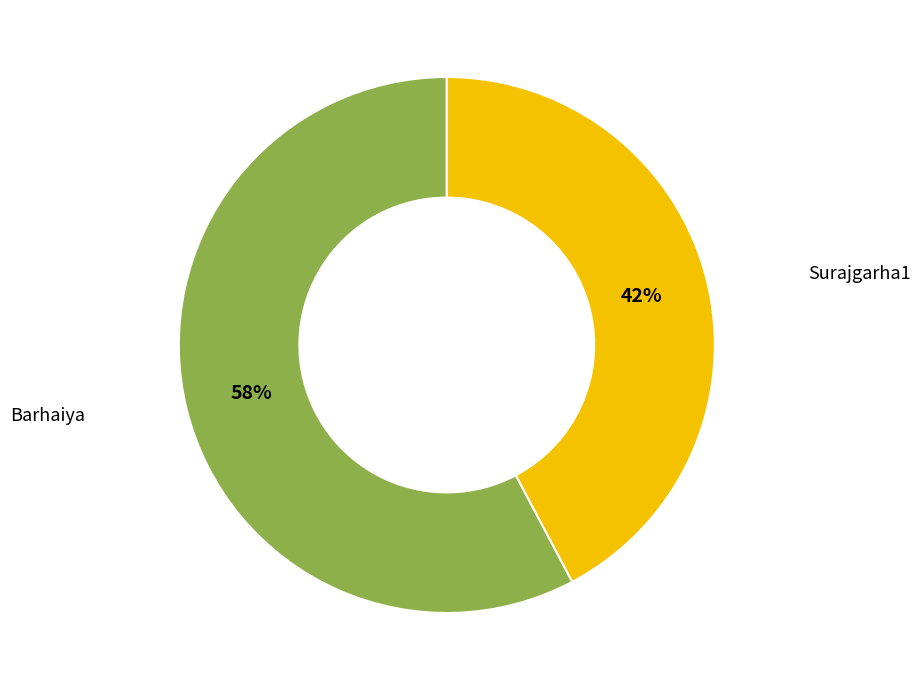

Does any single category account for the majority?

Yes